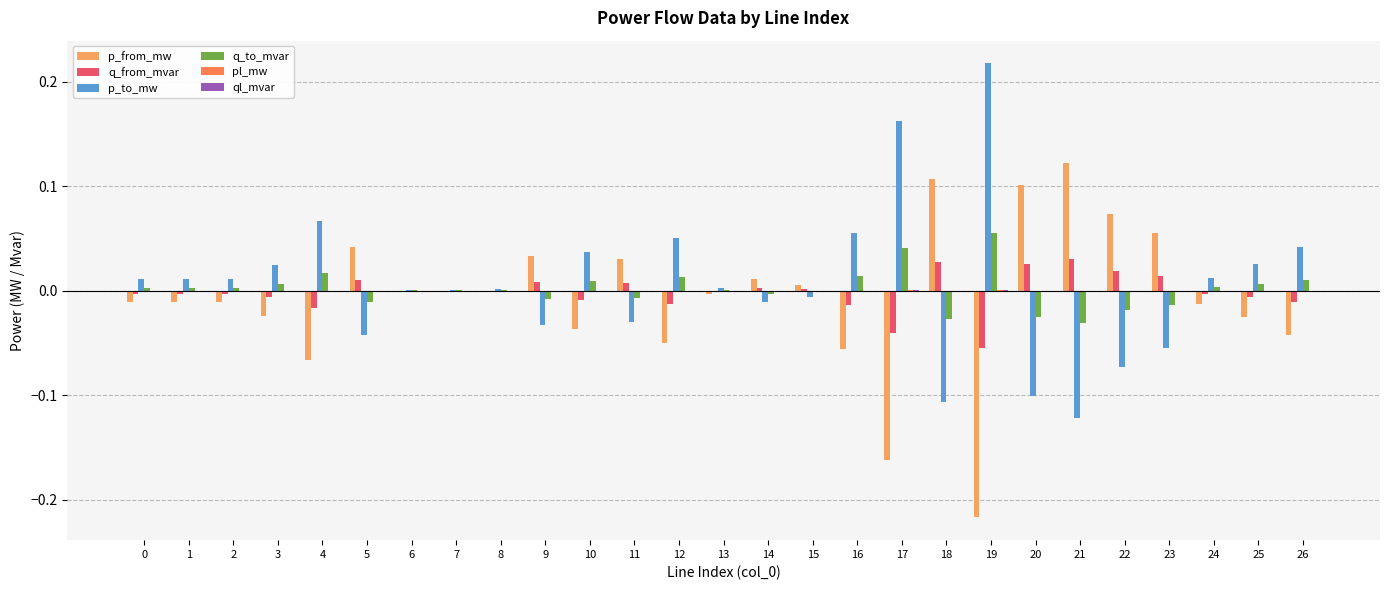

Is the value of p_from_mw at 16 greater than the value of q_from_mvar at 25?

No